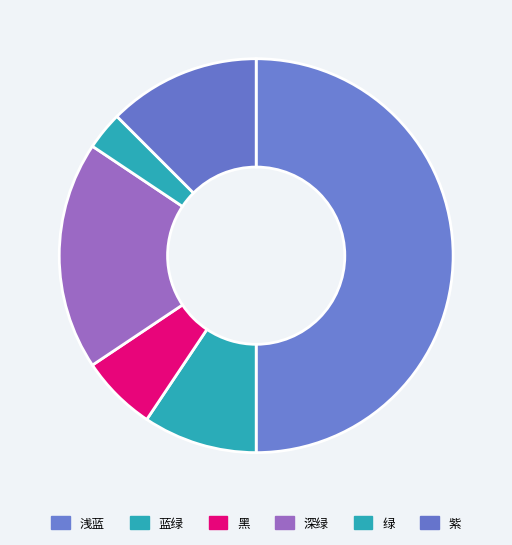

Is 深绿 the majority of the pie?

No